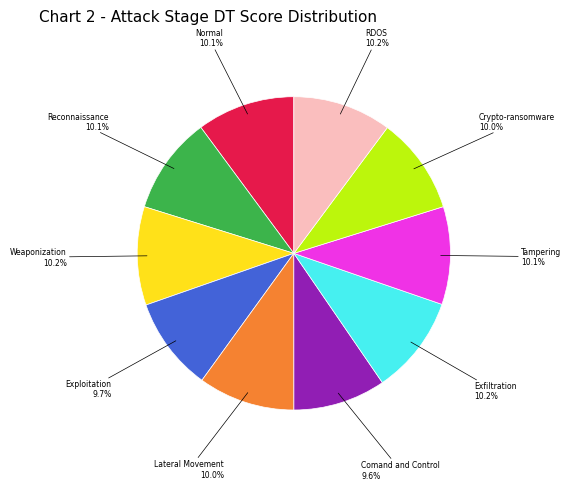

Is it true that Comand and Control is 10% of the pie?

True